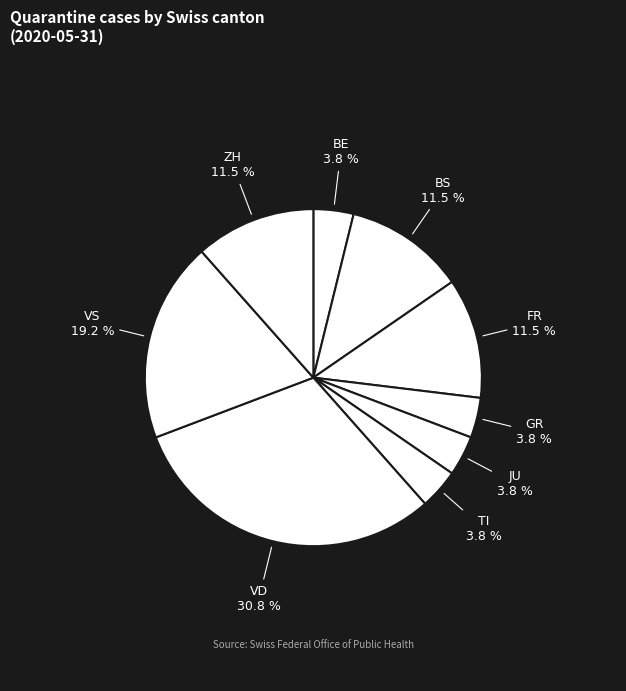

What percentage is NOT represented by BE?

96.2%